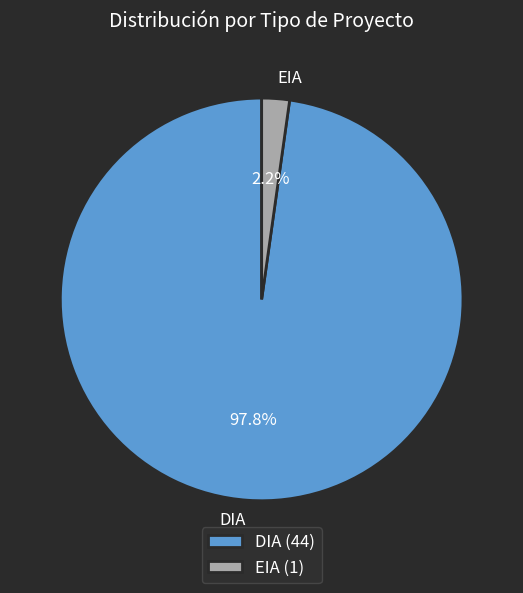

How many slices are in this pie chart?

2